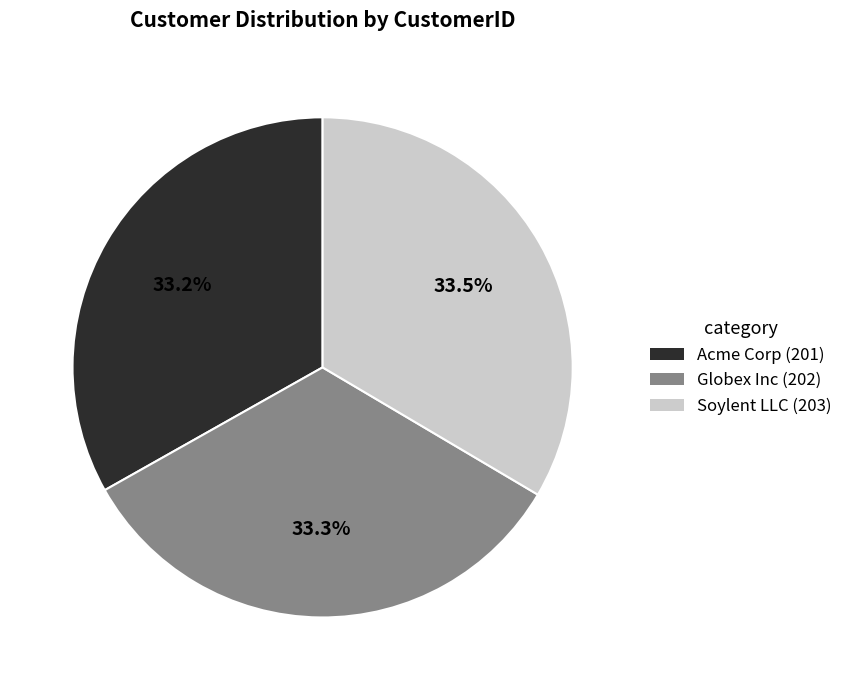

What is the total percentage of Acme Corp and Soylent LLC?

66.7%